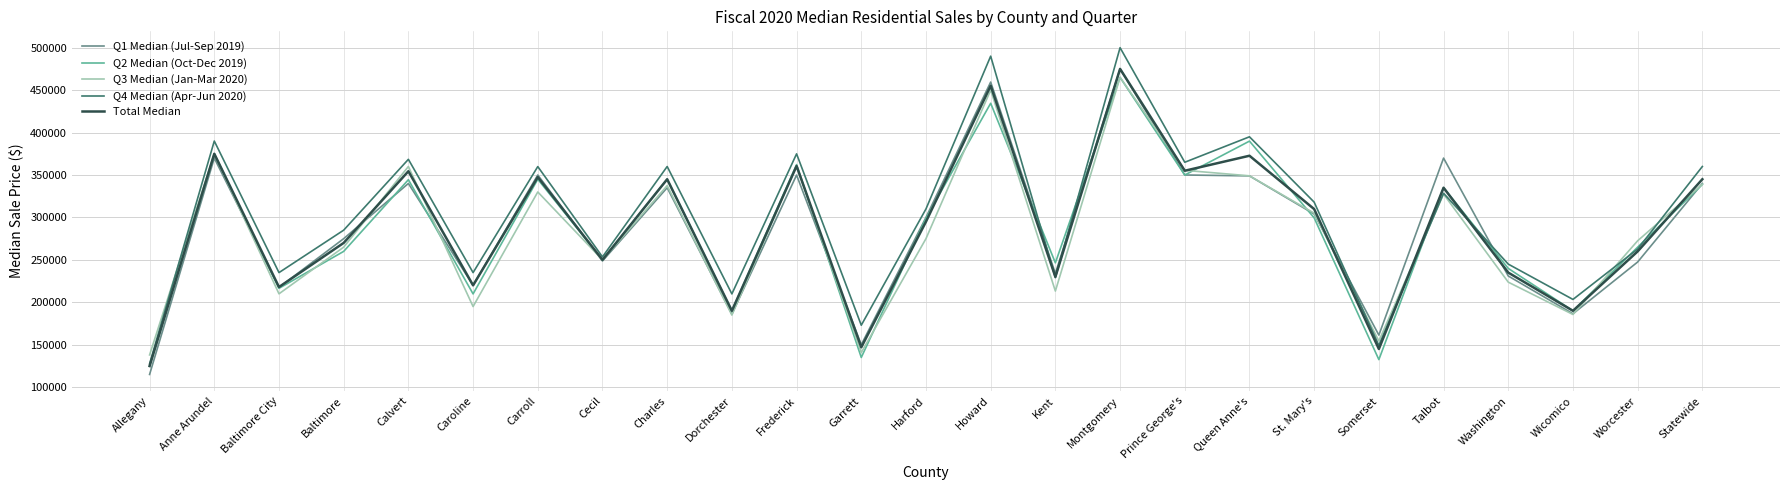

How many categories are shown in the chart?

25